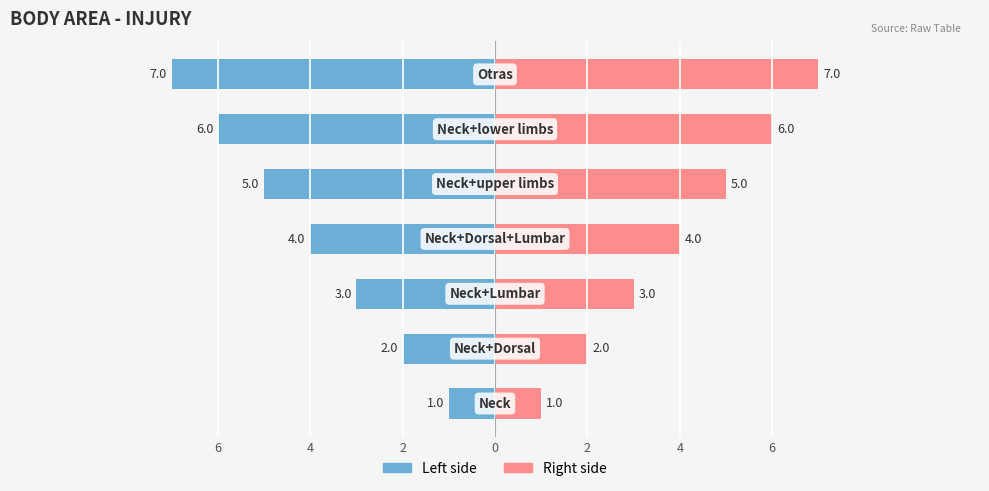

Which series has the largest total across all categories?

Right side